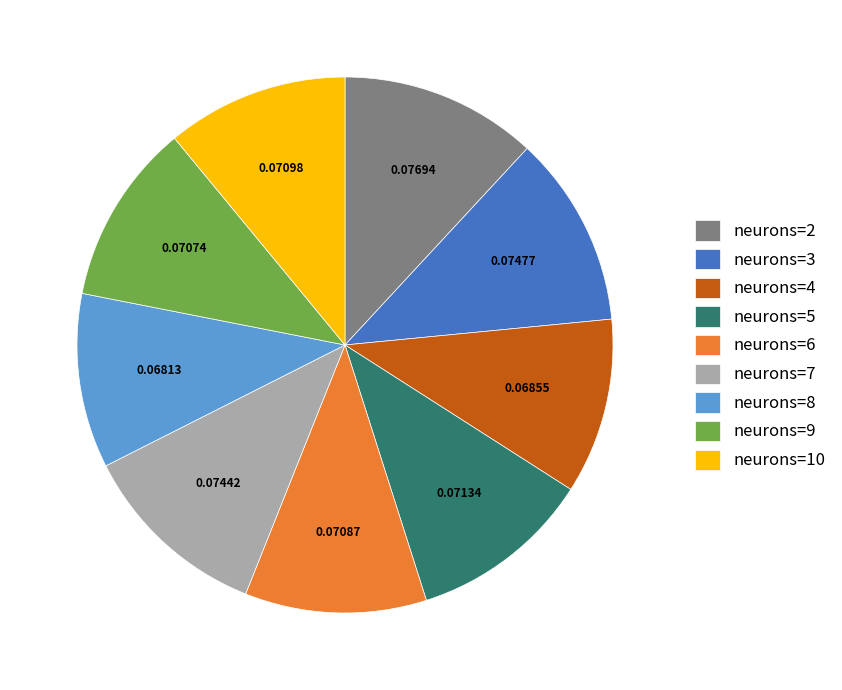

Is neurons=7 the majority of the pie?

No